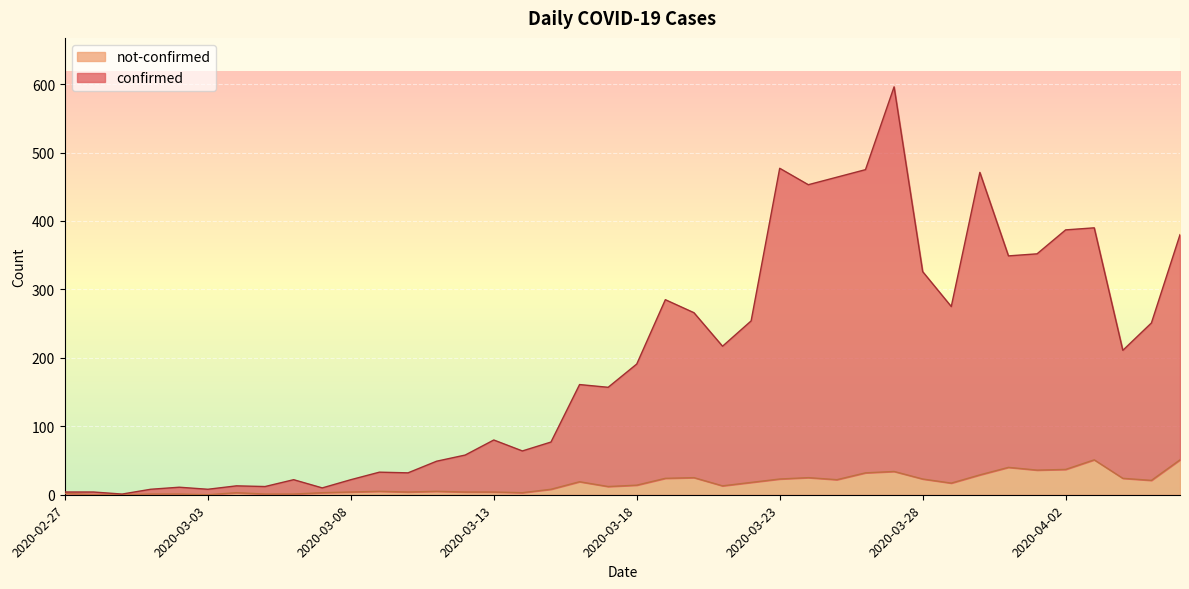

Does the chart display data point markers on the line(s)?

No